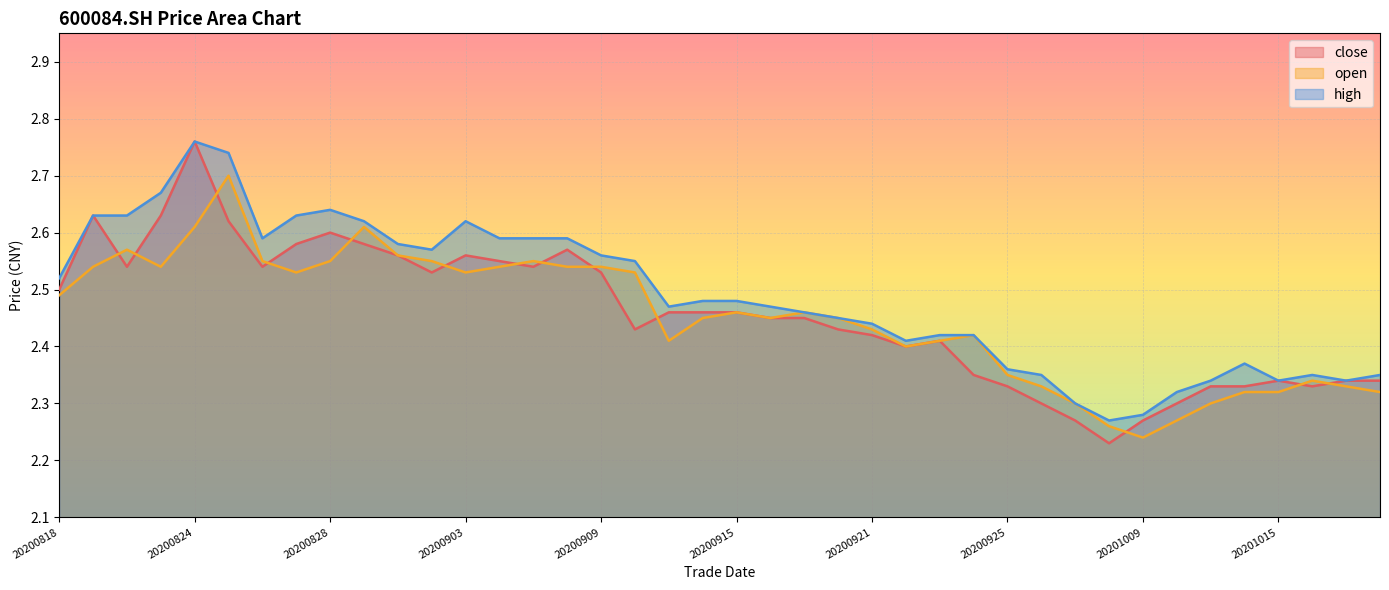

Reading left to right, transcribe all the data shown in this chart.

close: 20200818=2.5	20200819=2.6	20200820=2.5	20200821=2.6	20200824=2.8	20200825=2.6	20200826=2.5	20200827=2.6	20200828=2.6	20200831=2.6	20200901=2.6	20200902=2.5	20200903=2.6	20200904=2.5	20200907=2.5	20200908=2.6	20200909=2.5	20200910=2.4	20200911=2.5	20200914=2.5	20200915=2.5	20200916=2.5	20200917=2.5	20200918=2.4	20200921=2.4	20200922=2.4	20200923=2.4	20200924=2.4	20200925=2.3	20200928=2.3	20200929=2.3	20200930=2.2	20201009=2.3	20201012=2.3	20201013=2.3	20201014=2.3	20201015=2.3	20201016=2.3	20201019=2.3	20201020=2.3
open: 20200818=2.5	20200819=2.5	20200820=2.6	20200821=2.5	20200824=2.6	20200825=2.7	20200826=2.5	20200827=2.5	20200828=2.5	20200831=2.6	20200901=2.6	20200902=2.5	20200903=2.5	20200904=2.5	20200907=2.5	20200908=2.5	20200909=2.5	20200910=2.5	20200911=2.4	20200914=2.5	20200915=2.5	20200916=2.5	20200917=2.5	20200918=2.5	20200921=2.4	20200922=2.4	20200923=2.4	20200924=2.4	20200925=2.4	20200928=2.3	20200929=2.3	20200930=2.3	20201009=2.2	20201012=2.3	20201013=2.3	20201014=2.3	20201015=2.3	20201016=2.3	20201019=2.3	20201020=2.3
high: 20200818=2.5	20200819=2.6	20200820=2.6	20200821=2.7	20200824=2.8	20200825=2.7	20200826=2.6	20200827=2.6	20200828=2.6	20200831=2.6	20200901=2.6	20200902=2.6	20200903=2.6	20200904=2.6	20200907=2.6	20200908=2.6	20200909=2.6	20200910=2.5	20200911=2.5	20200914=2.5	20200915=2.5	20200916=2.5	20200917=2.5	20200918=2.5	20200921=2.4	20200922=2.4	20200923=2.4	20200924=2.4	20200925=2.4	20200928=2.4	20200929=2.3	20200930=2.3	20201009=2.3	20201012=2.3	20201013=2.3	20201014=2.4	20201015=2.3	20201016=2.4	20201019=2.3	20201020=2.4